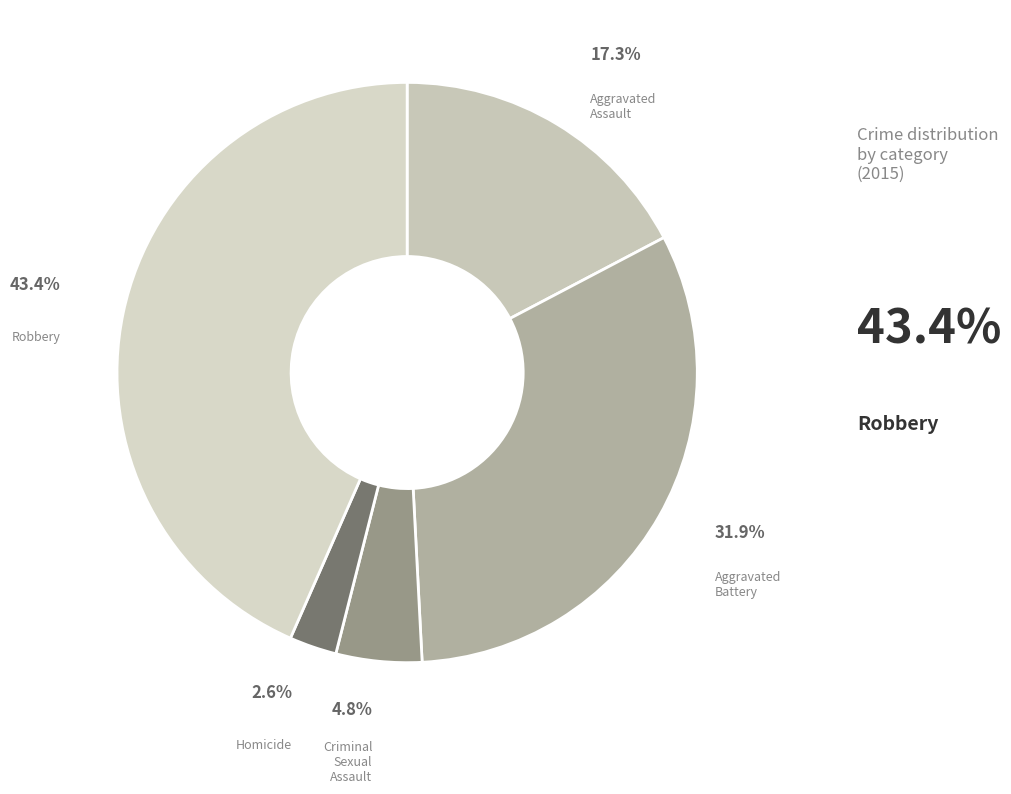

To the nearest percent, what portion does Homicide represent?

3%